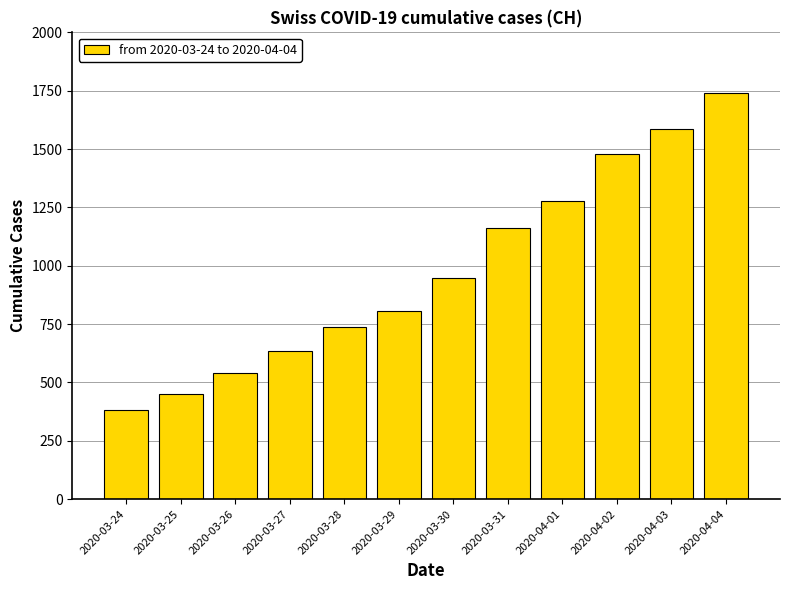

Reading left to right, extract all data points from this chart.

2020-03-24=380	2020-03-25=449	2020-03-26=540	2020-03-27=634	2020-03-28=736	2020-03-29=806	2020-03-30=948	2020-03-31=1160	2020-04-01=1279	2020-04-02=1480	2020-04-03=1588	2020-04-04=1742